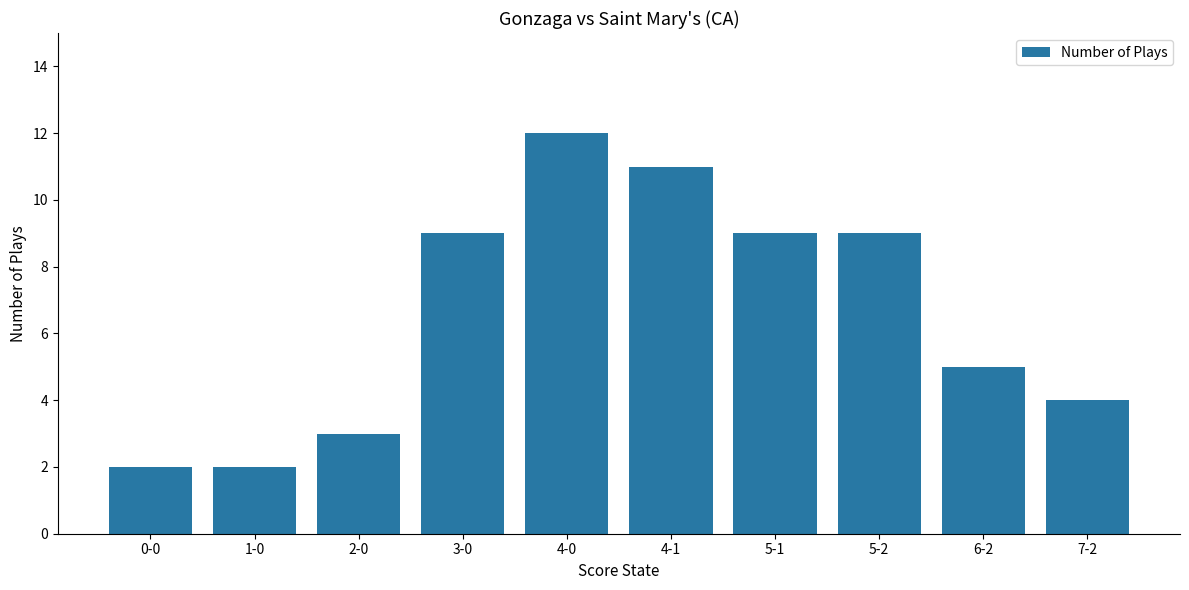

What is the value of the 8th bar from the left?

9